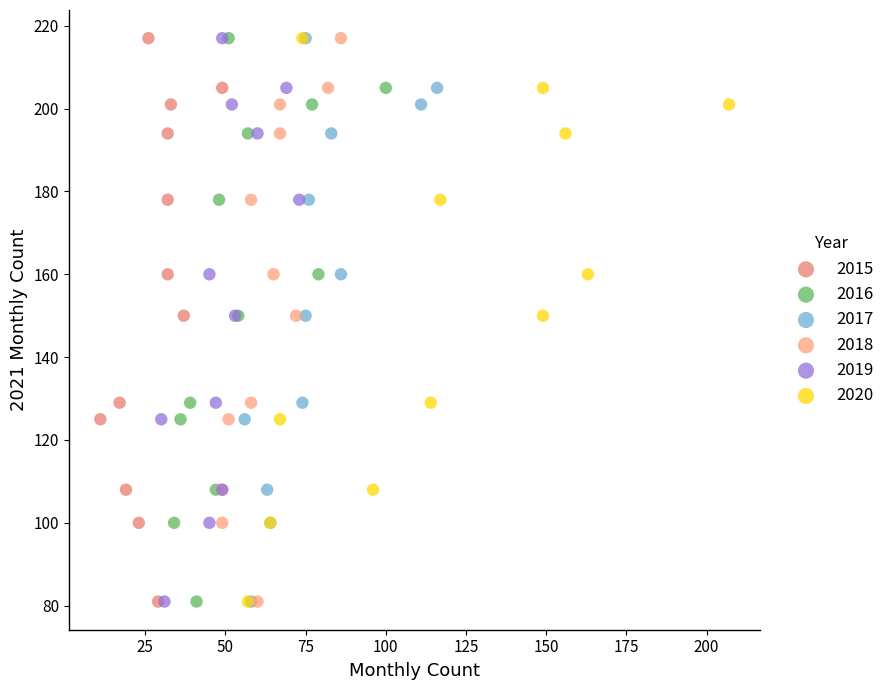

What are all the series names shown in the legend?

2015, 2016, 2017, 2018, 2019, 2020